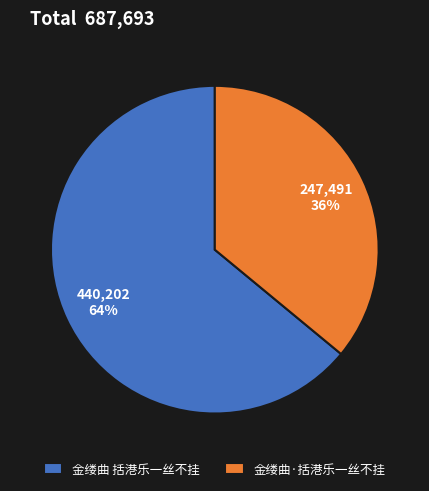

To the nearest percent, what portion does 金缕曲 括港乐一丝不挂 represent?

64%